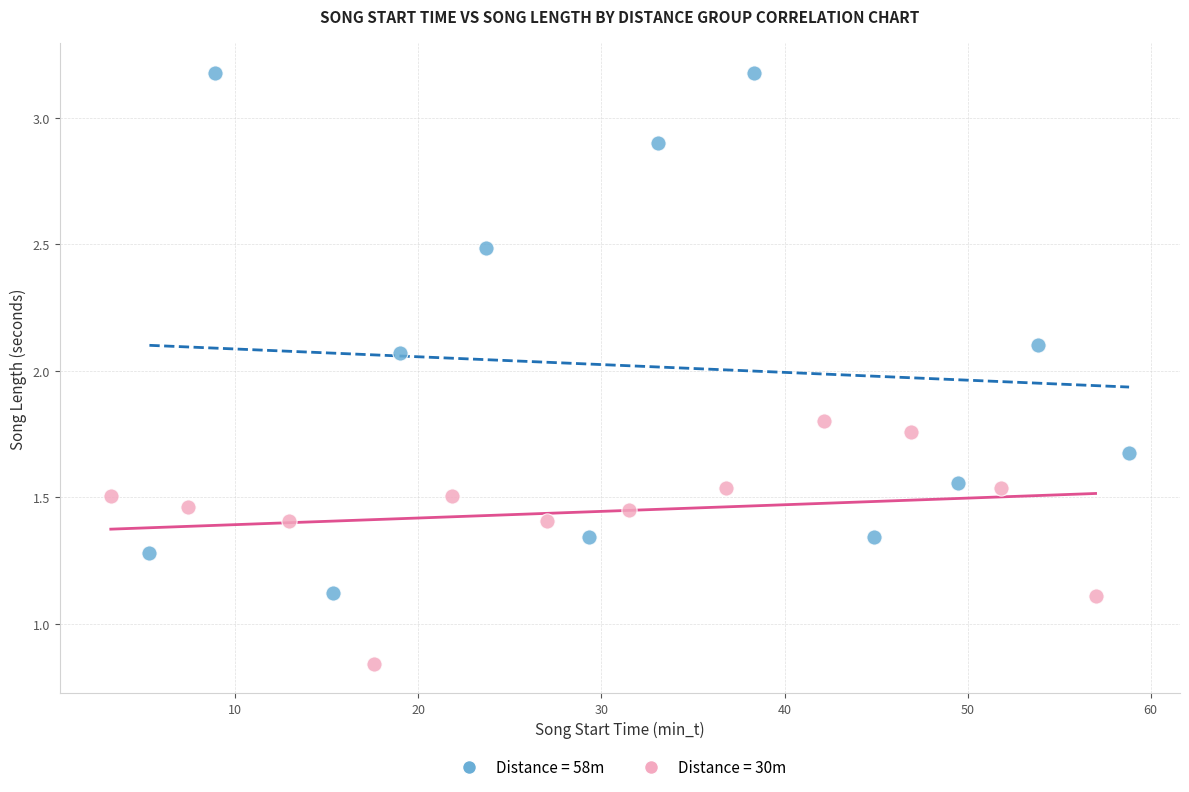

What are all the series names shown in the legend?

Distance = 58m, Distance = 30m